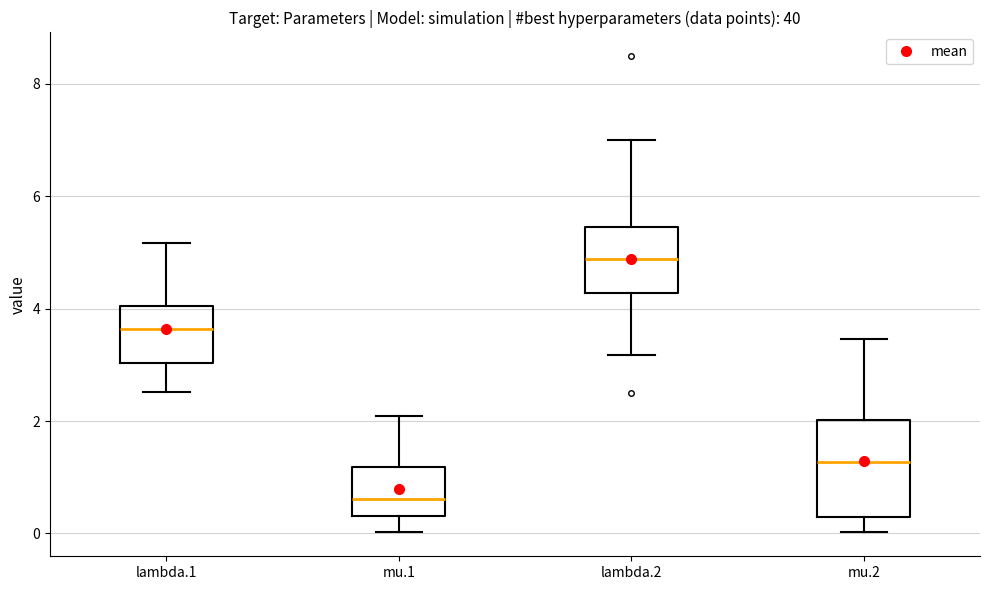

Where is the upper edge of the box for mu.2 on the y-axis? The values are not printed on the chart, so give them approximately, as read against the axis.

2.0